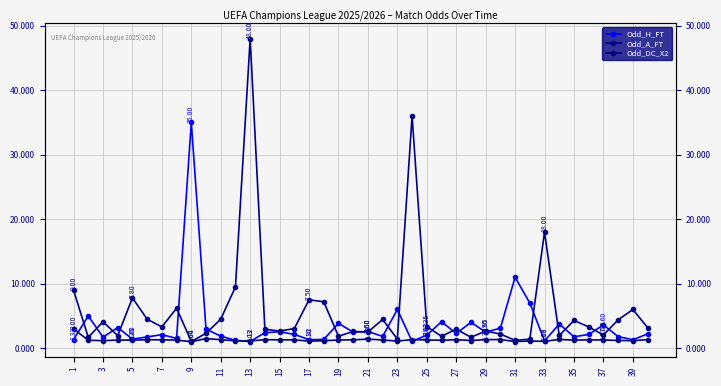

Which category has the lowest value across all series?

9